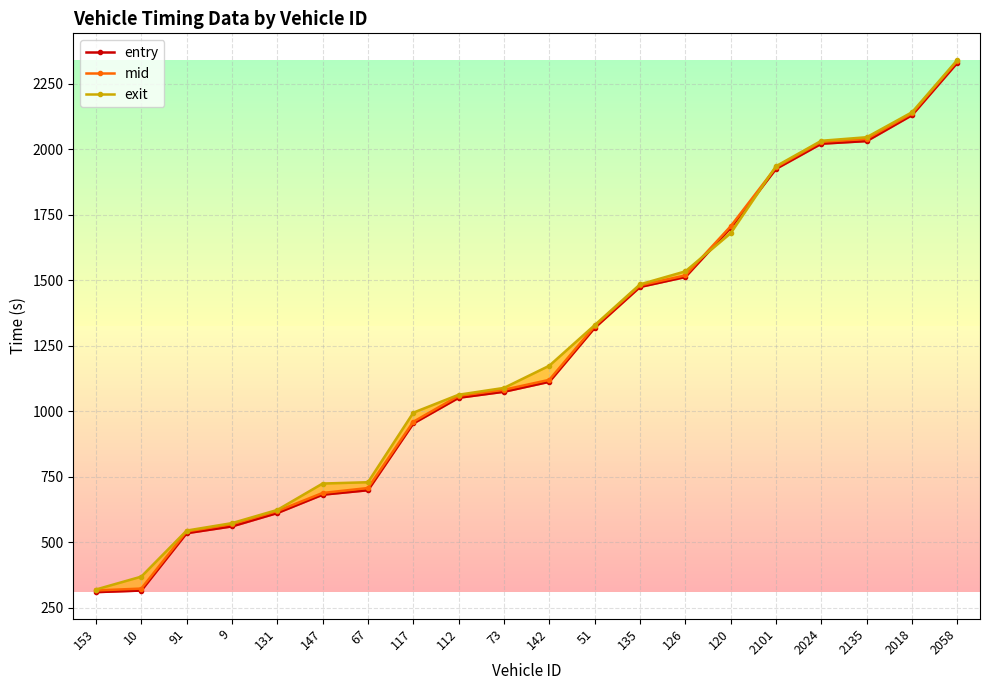

What is the maximum value for mid?

2337.2